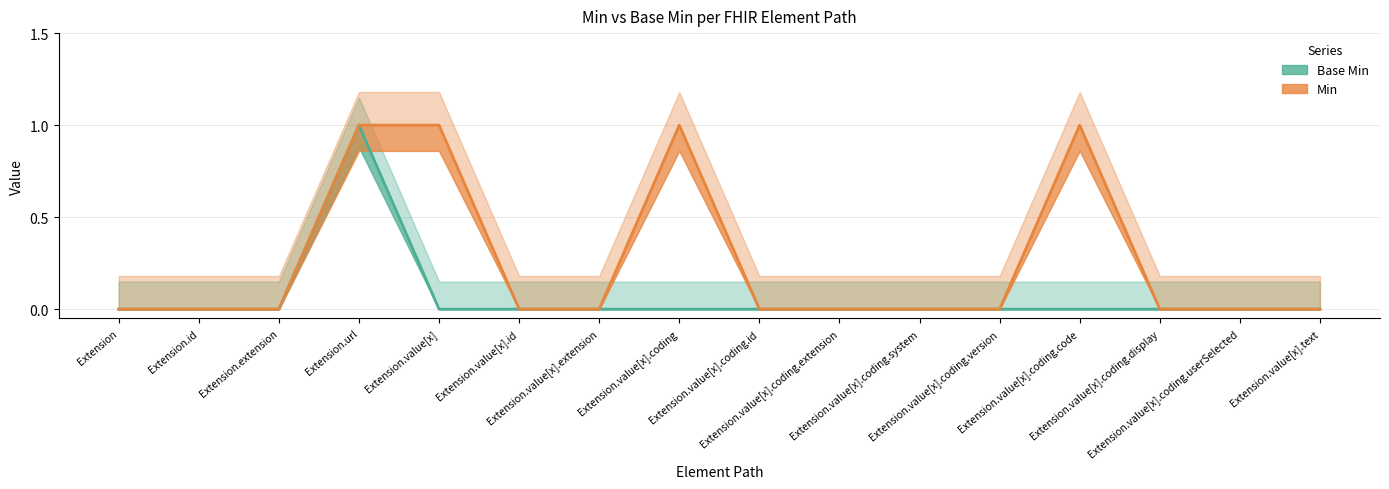

At which label is Min closest to 0?

Extension